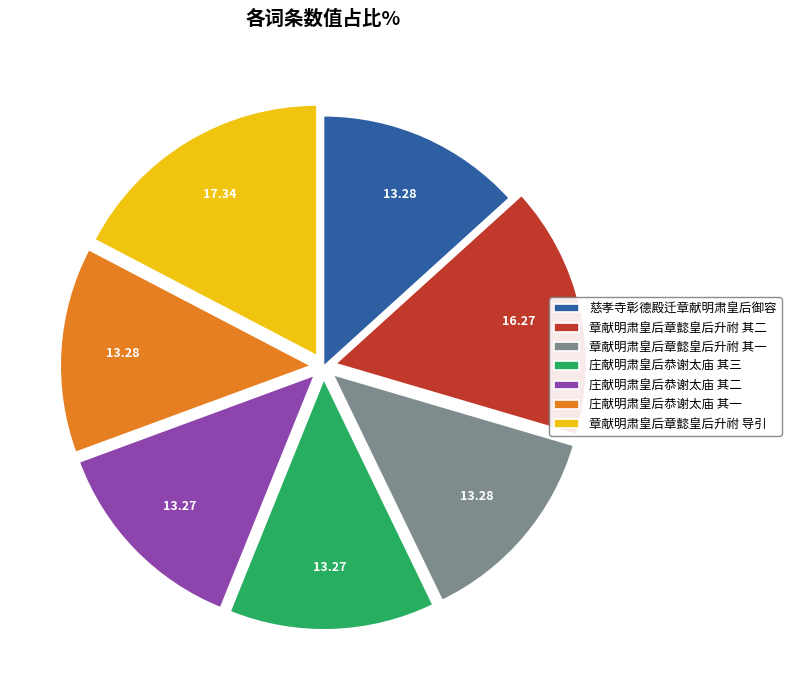

Between 慈孝寺彰德殿迁章献明肃皇后御容 and 章献明肃皇后章懿皇后升祔 导引, which is larger?

章献明肃皇后章懿皇后升祔 导引